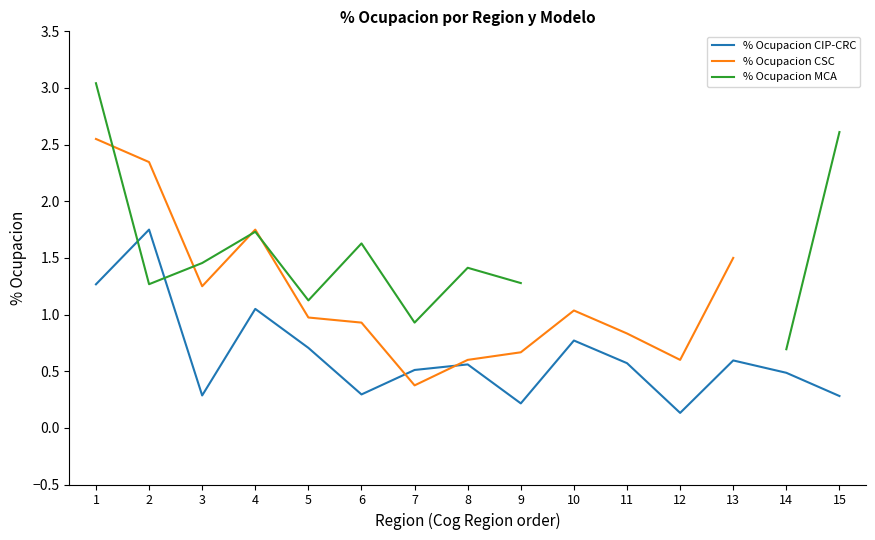

What is the total value across all series at 6?

2.9